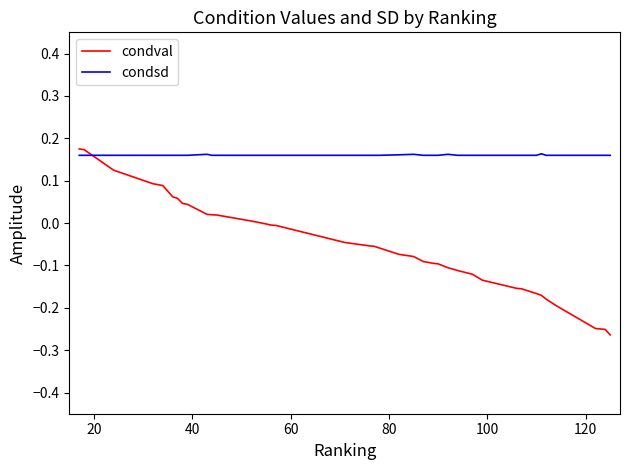

At how many categories does at least one series exceed 0?

39